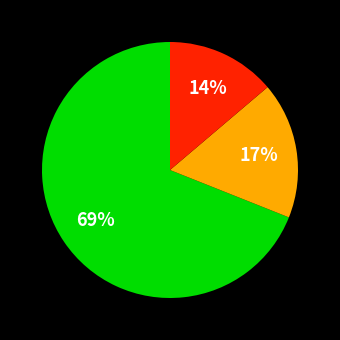

To the nearest percent, what is the difference between the largest and smallest slice percentages?

55%